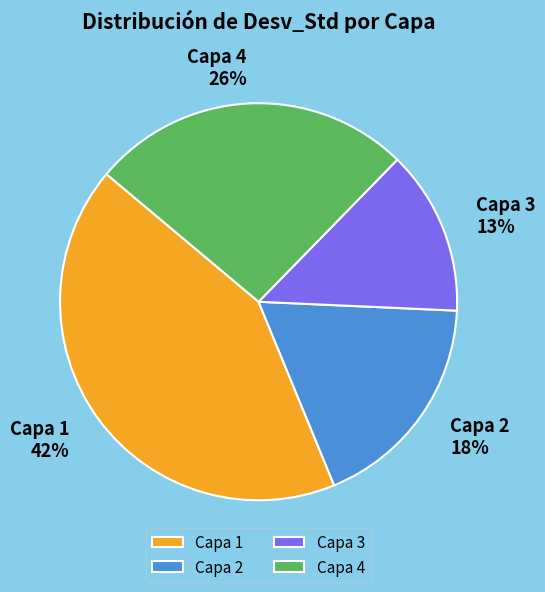

Which has a higher value, Capa 1 or Capa 3?

Capa 1